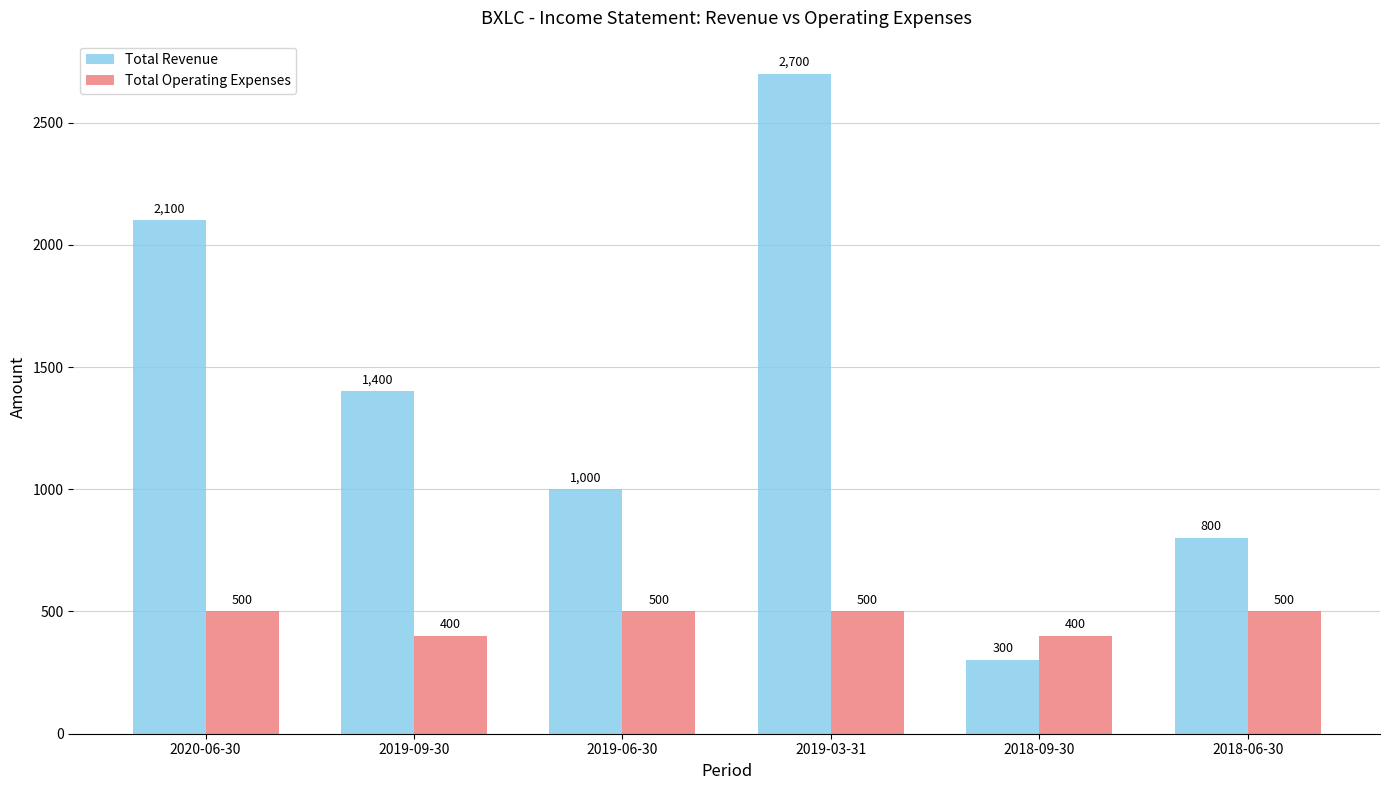

At which category is the sum across all series the highest?

2019-03-31